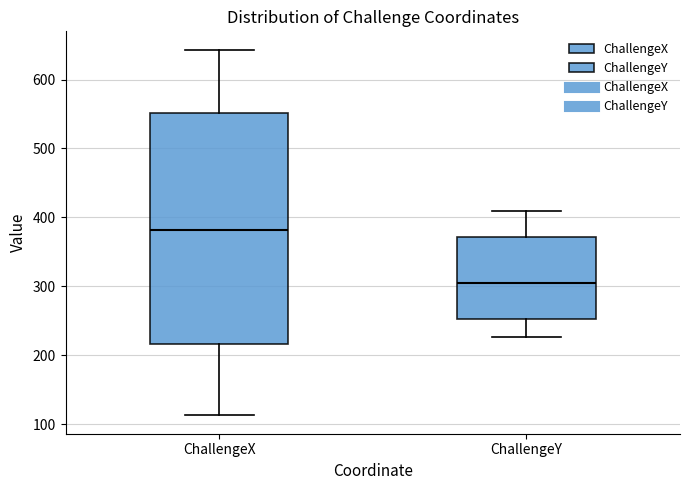

Which box has the lowest median line?

ChallengeY